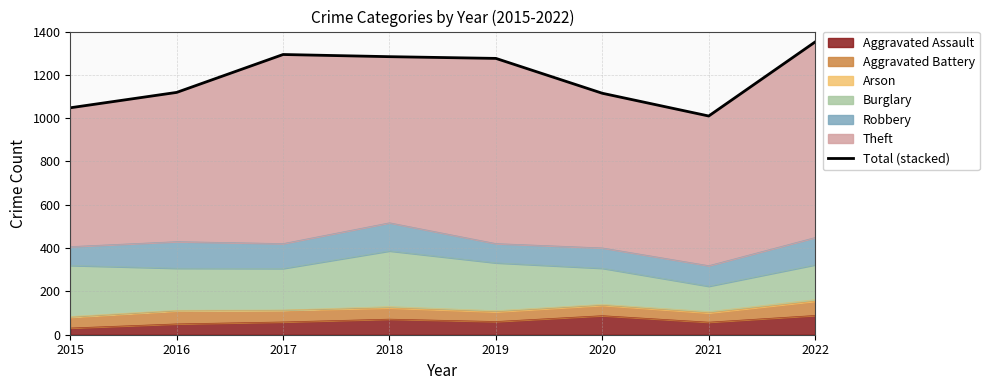

What is the value of the 4th point from the left?

1284